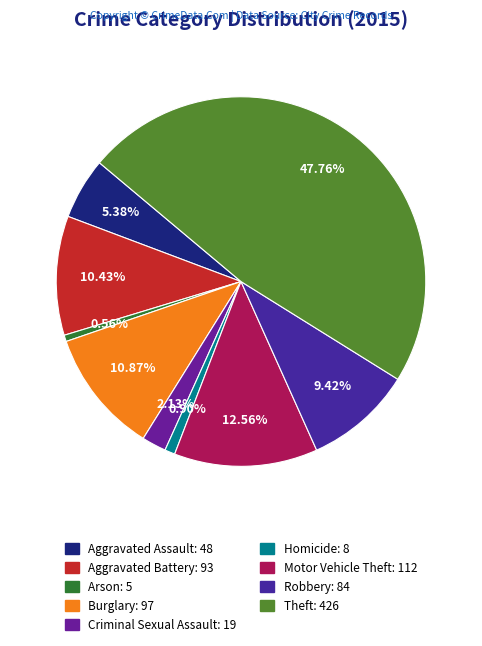

Rank the categories by value from highest to lowest.

Theft, Motor Vehicle Theft, Burglary, Aggravated Battery, Robbery, Aggravated Assault, Criminal Sexual Assault, Homicide, Arson